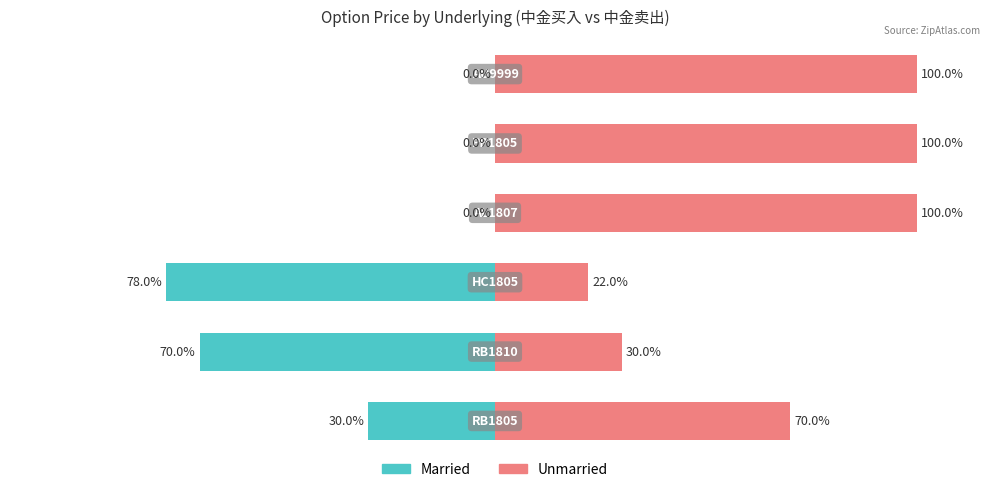

The Married series shows -50 at 5. True or false?

False